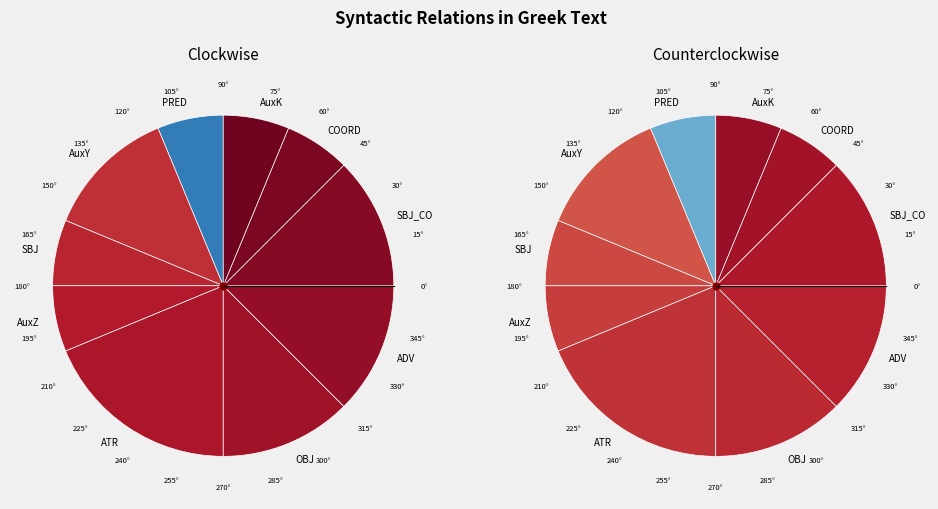

What is the ratio of the value at SBJ_CO to the value at ADV?

1.0